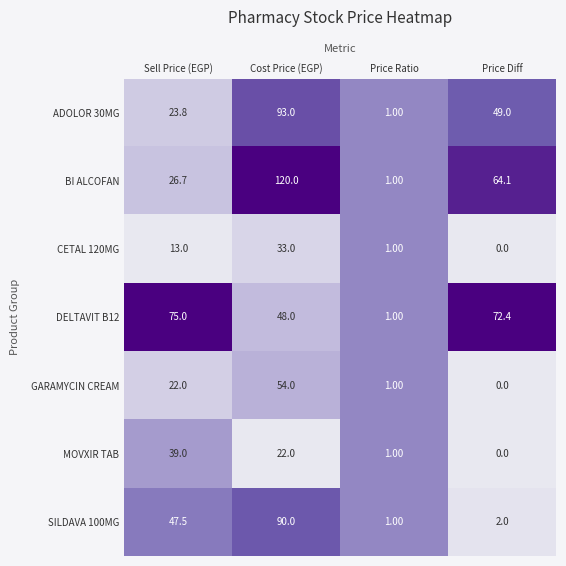

Rank the series by their maximum value, from highest to lowest.

BI ALCOFAN, ADOLOR 30MG, SILDAVA 100MG, DELTAVIT B12, GARAMYCIN CREAM, MOVXIR TAB, CETAL 120MG